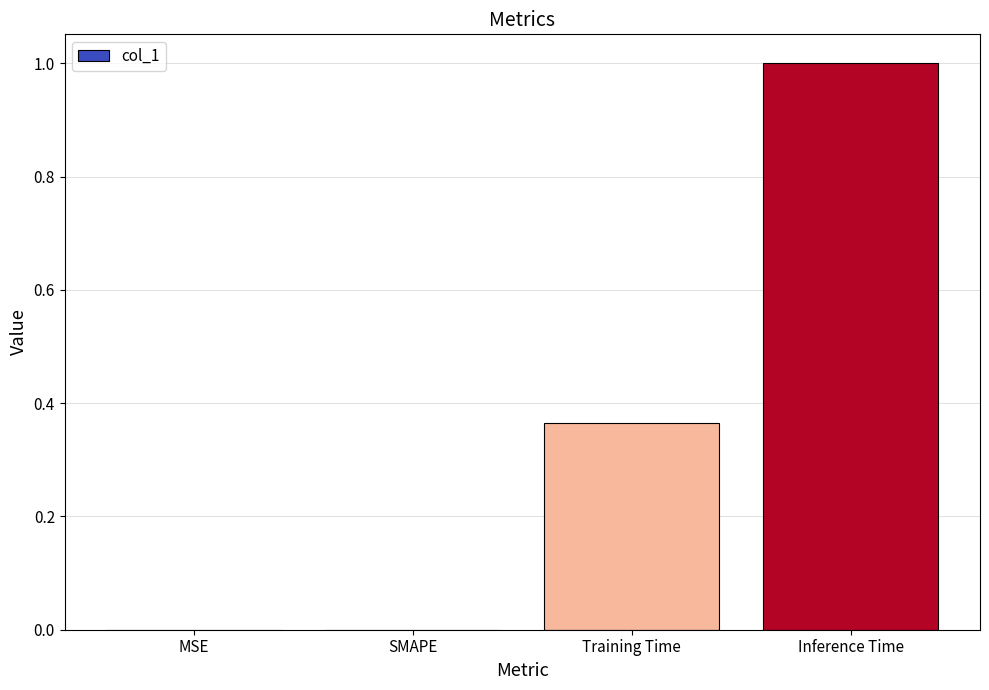

What is the change in value from SMAPE to Training Time?

+0.4